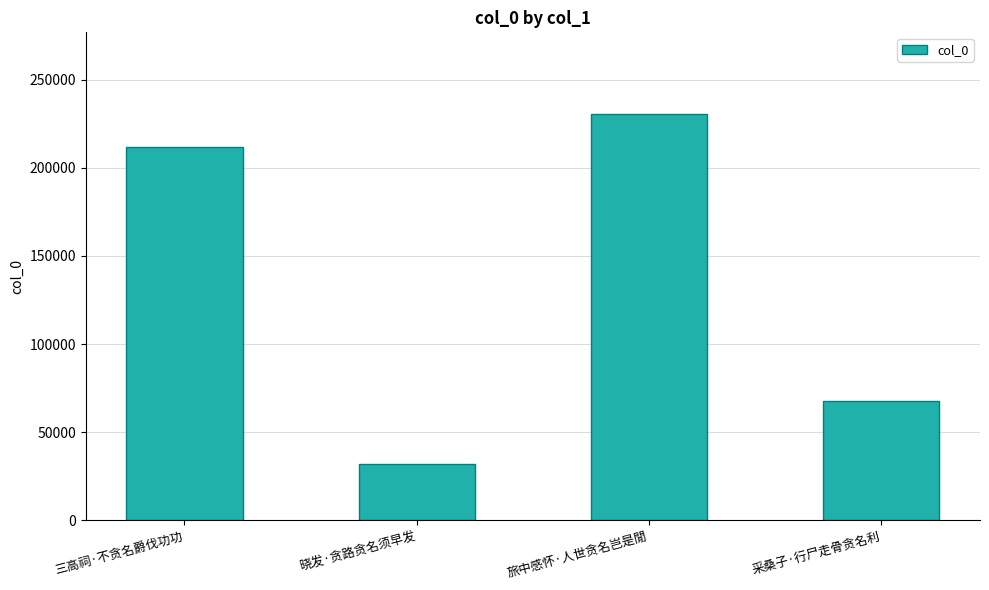

What is the minimum value shown in the chart?

32233